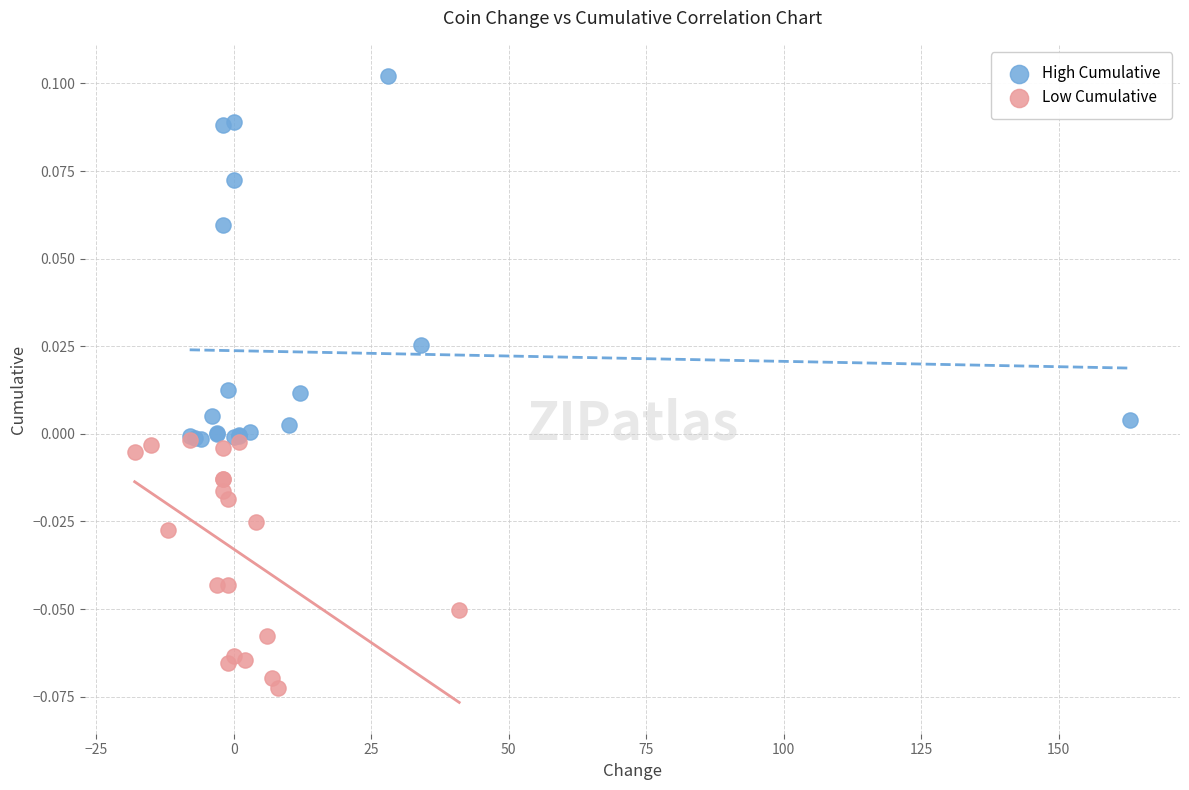

Which series contains the highest Y value?

High Cumulative